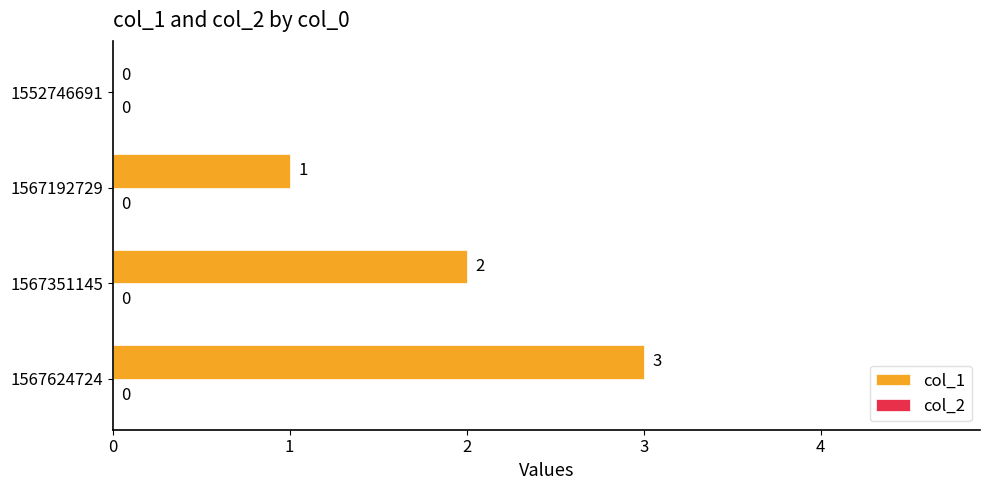

What is the sum of all values?

6